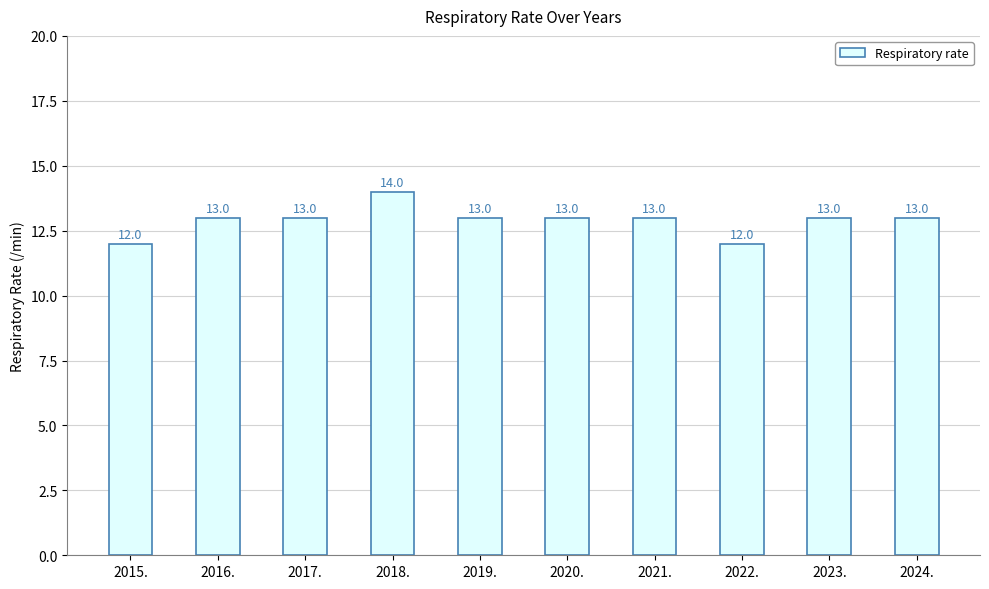

What is the maximum value shown in the chart?

14